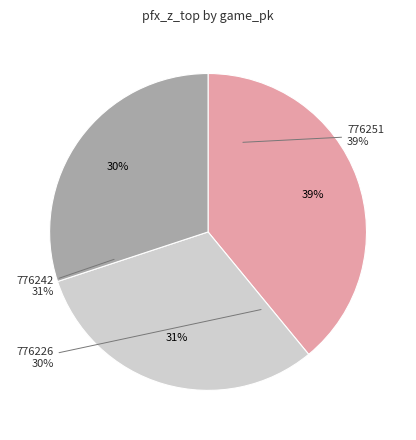

What is the change in value from 776251 to 776226?

-0.2